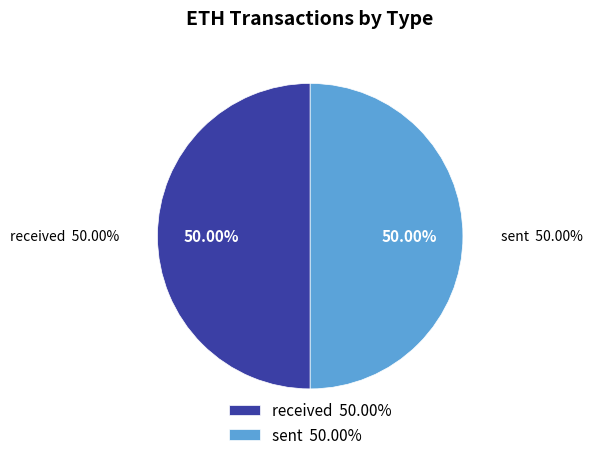

Is sent the majority of the pie?

Yes